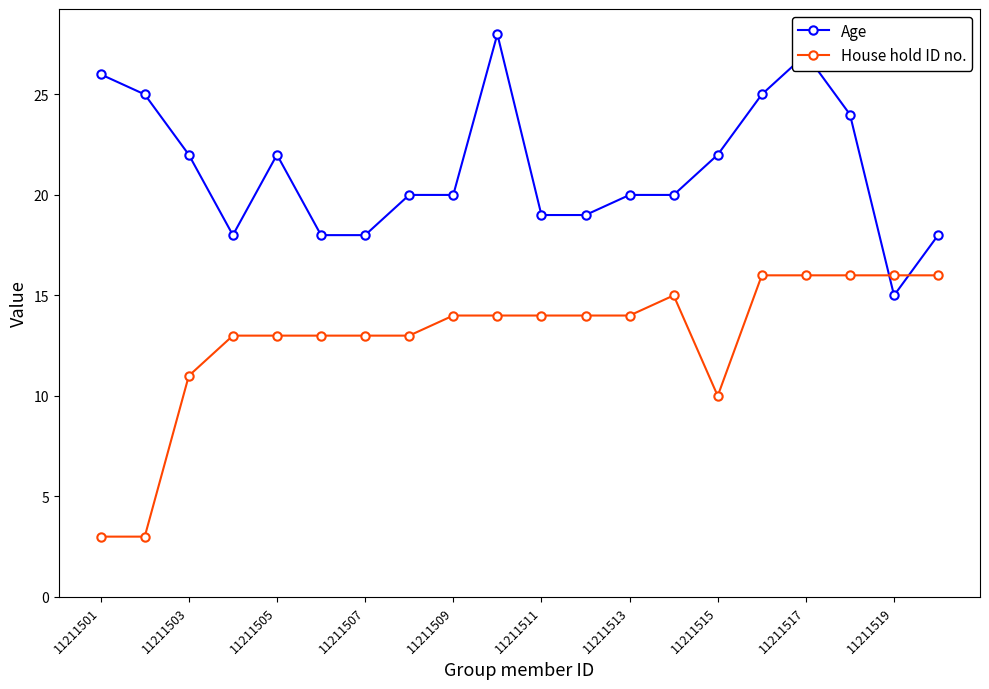

Which series ends up on top after the final intersection of Age and House hold ID no.?

Age